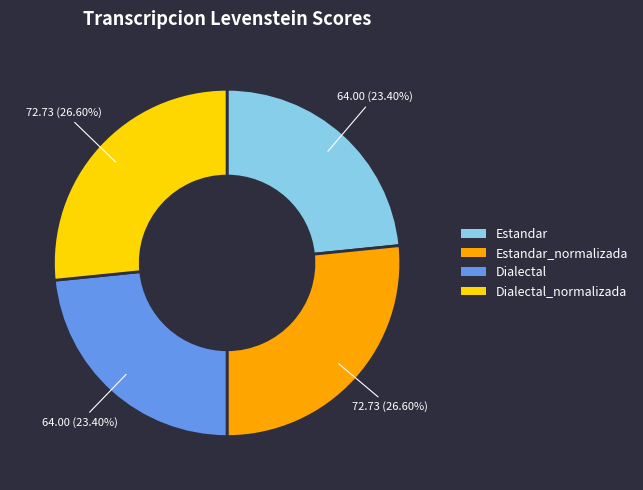

To the nearest percent, what percentage of the pie is Dialectal_normalizada?

27%